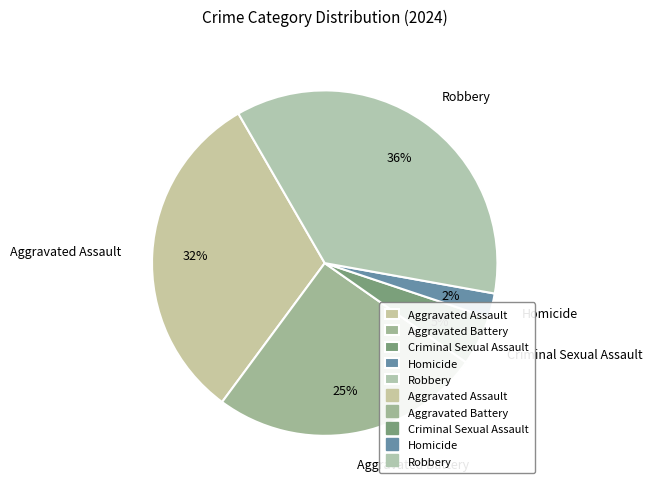

The Homicide slice represents 2% of the pie. True or false?

True